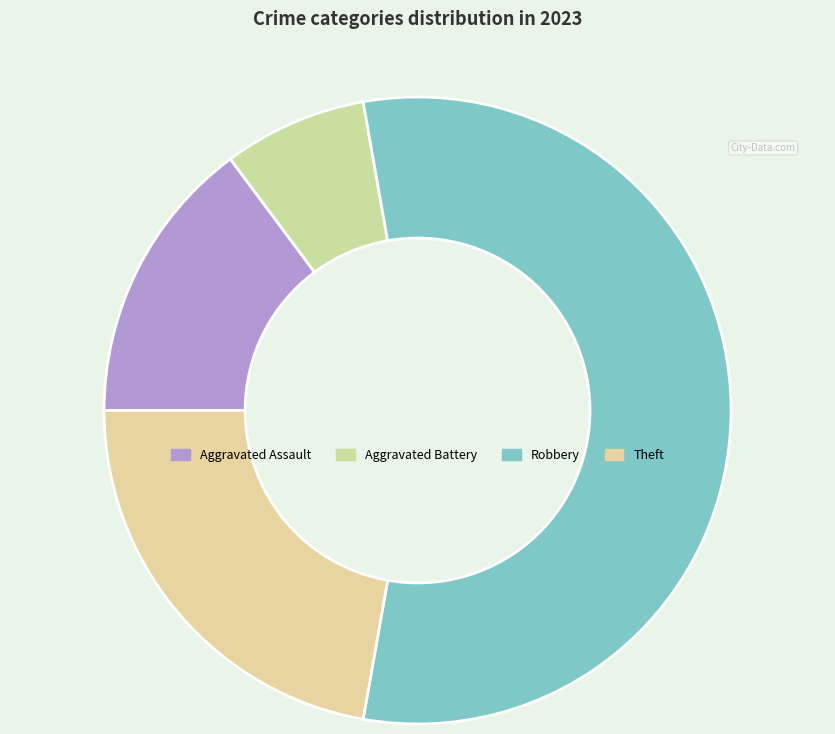

How many slices are in this pie chart?

4